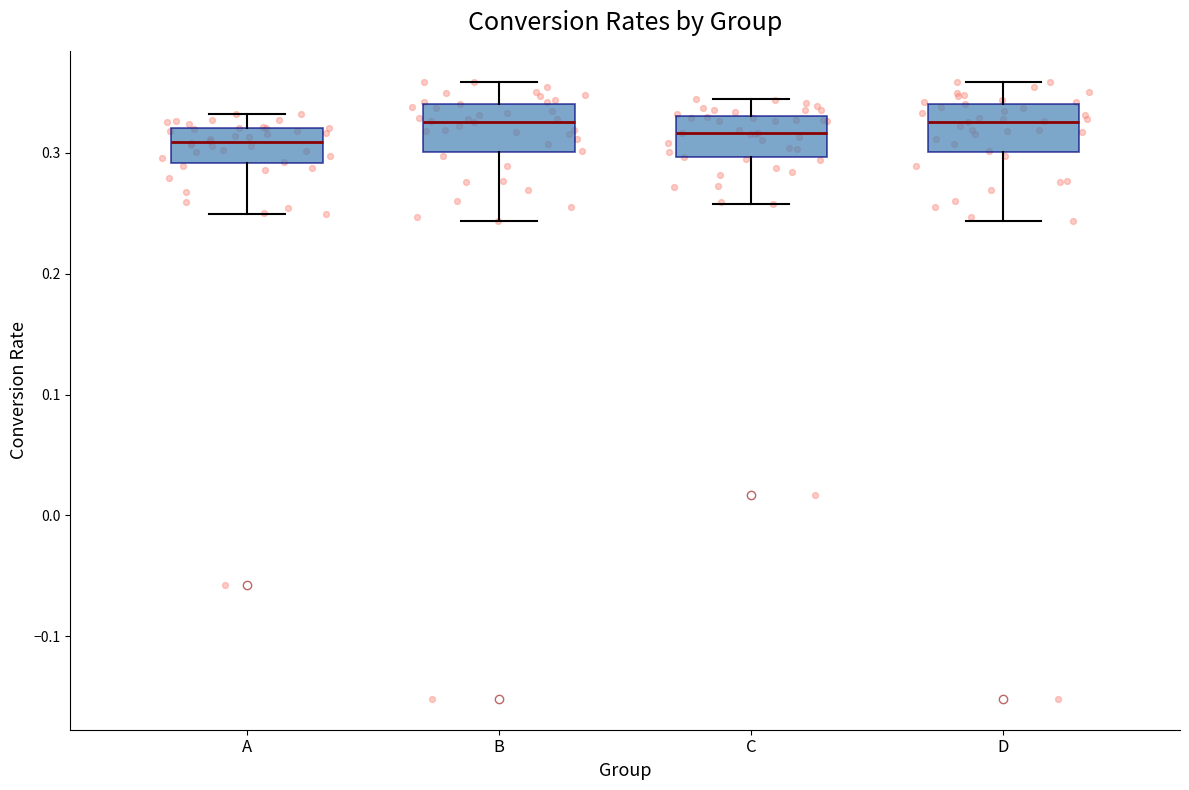

Where does the median line of the box for C sit on the y-axis? The values are not printed on the chart, so give them approximately, as read against the axis.

0.32